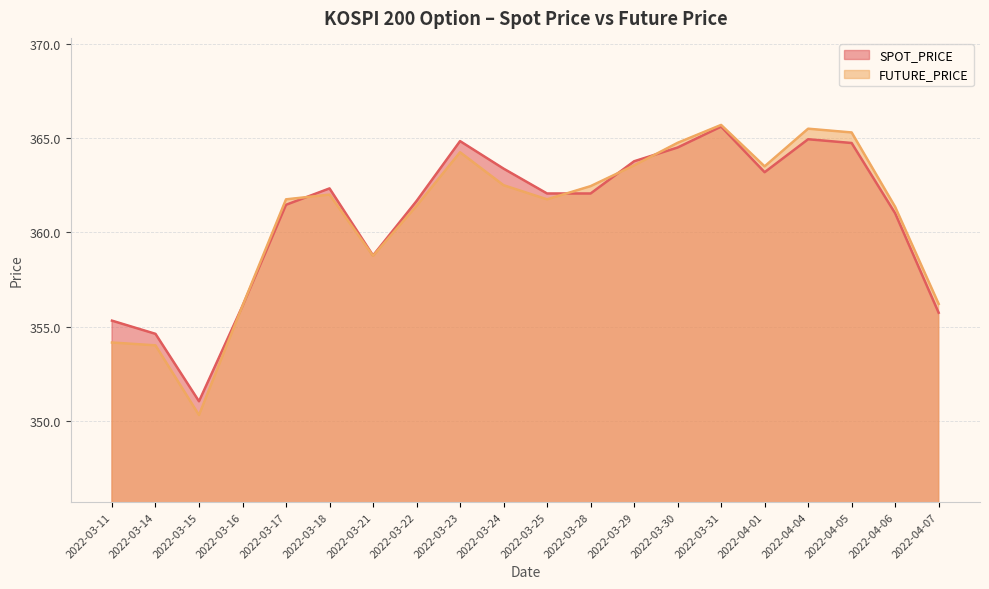

What are all the series names shown in the legend?

SPOT_PRICE, FUTURE_PRICE